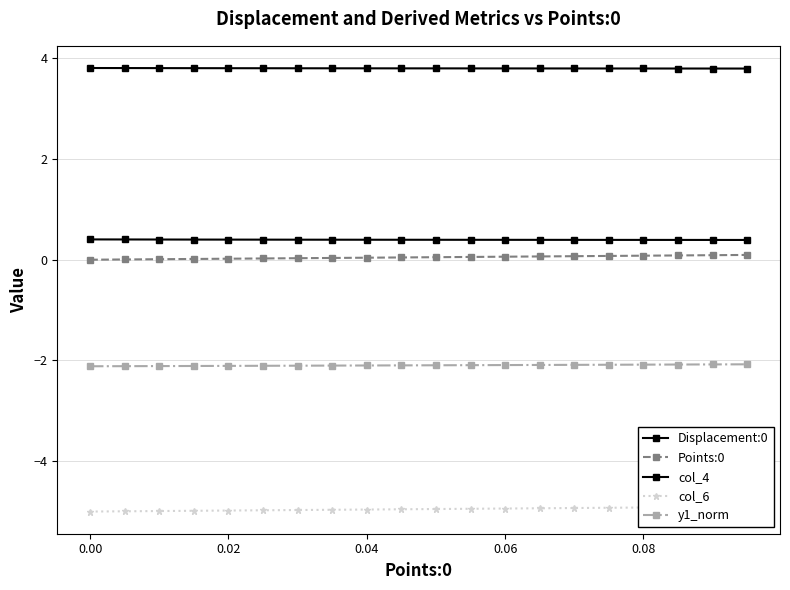

Count the number of data series in this chart.

5